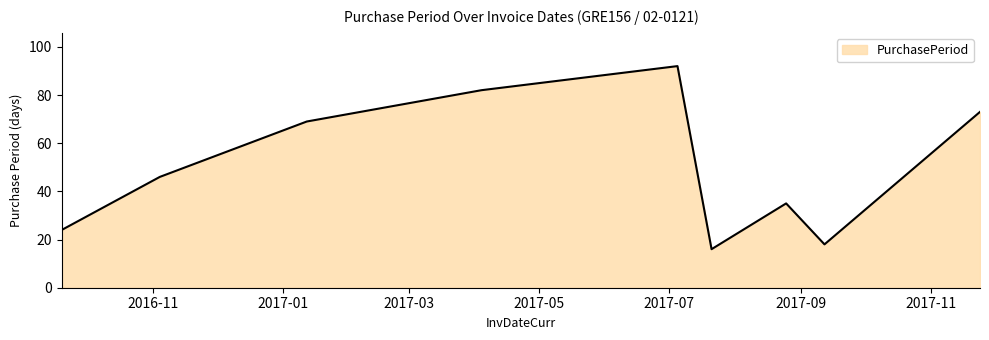

What is the greatest value displayed?

92